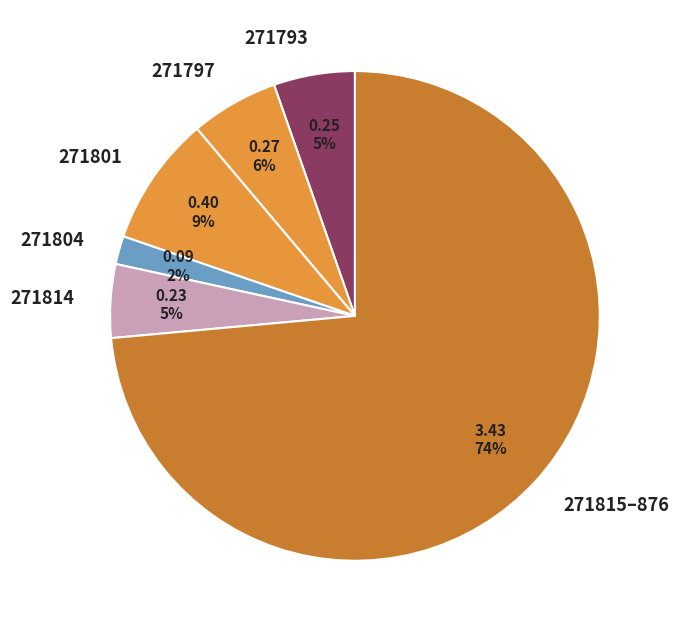

How many slices are in this pie chart?

6